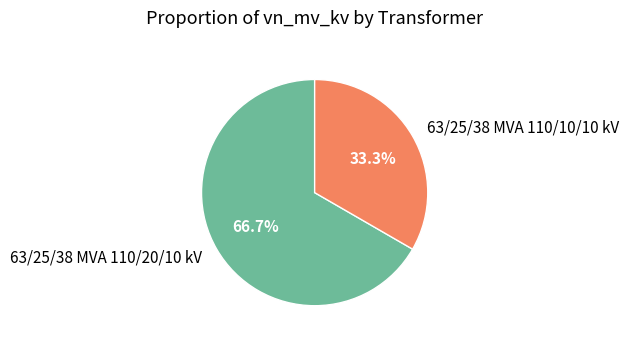

To the nearest percent, what percentage of the pie is 63/25/38 MVA 110/20/10 kV?

67%